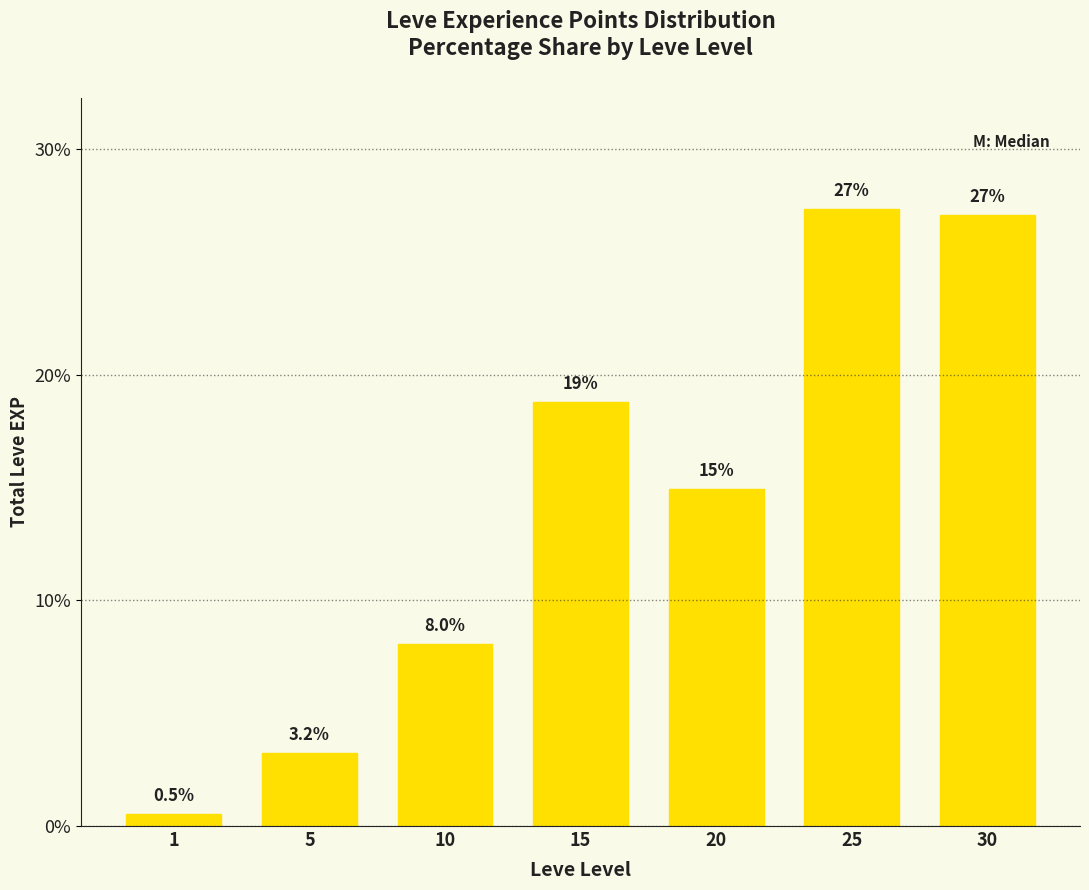

What is the ratio of the value at 1 to the value at 5?

0.2